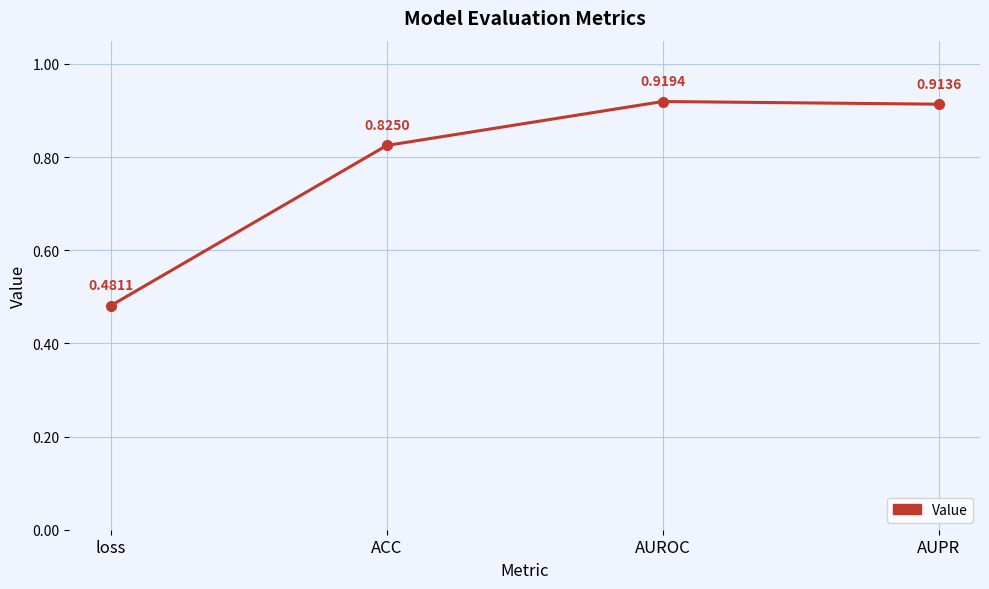

How many distinct data groups are displayed?

1